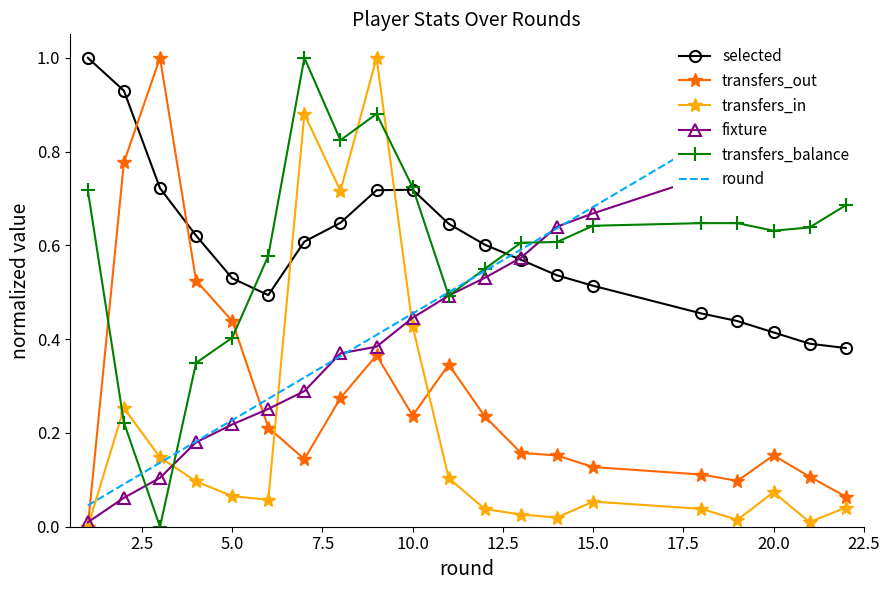

How many intersections are there between transfers_out and transfers_balance?

2